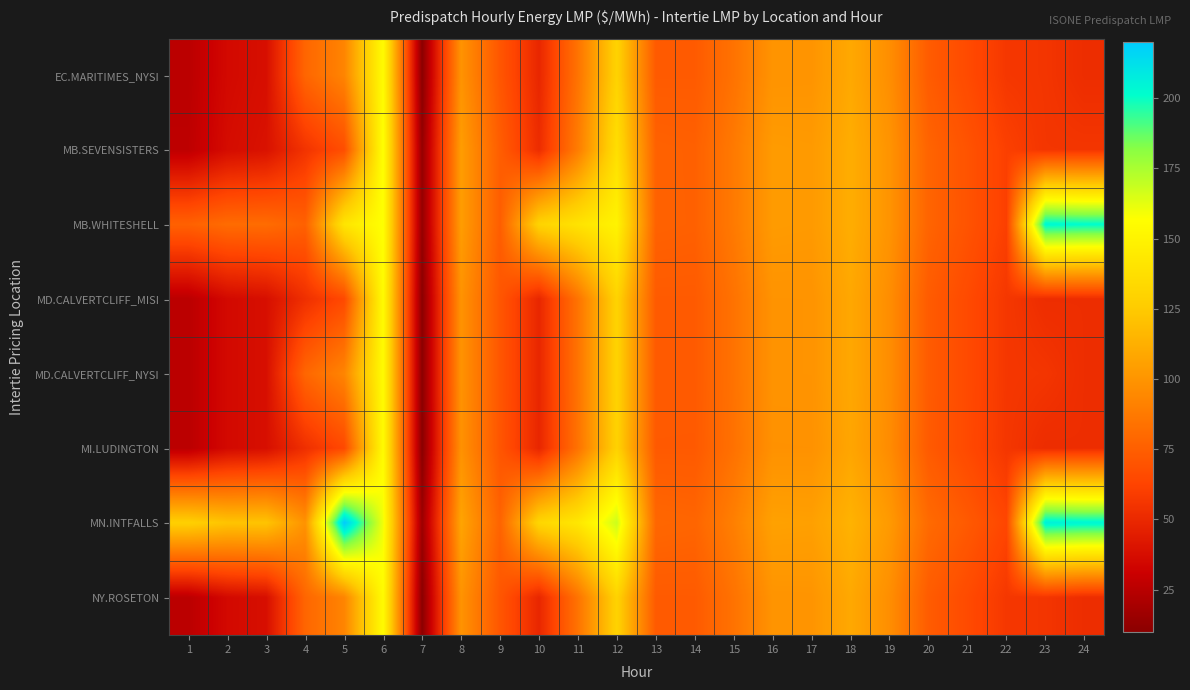

Which label corresponds to the largest value in the chart?

5